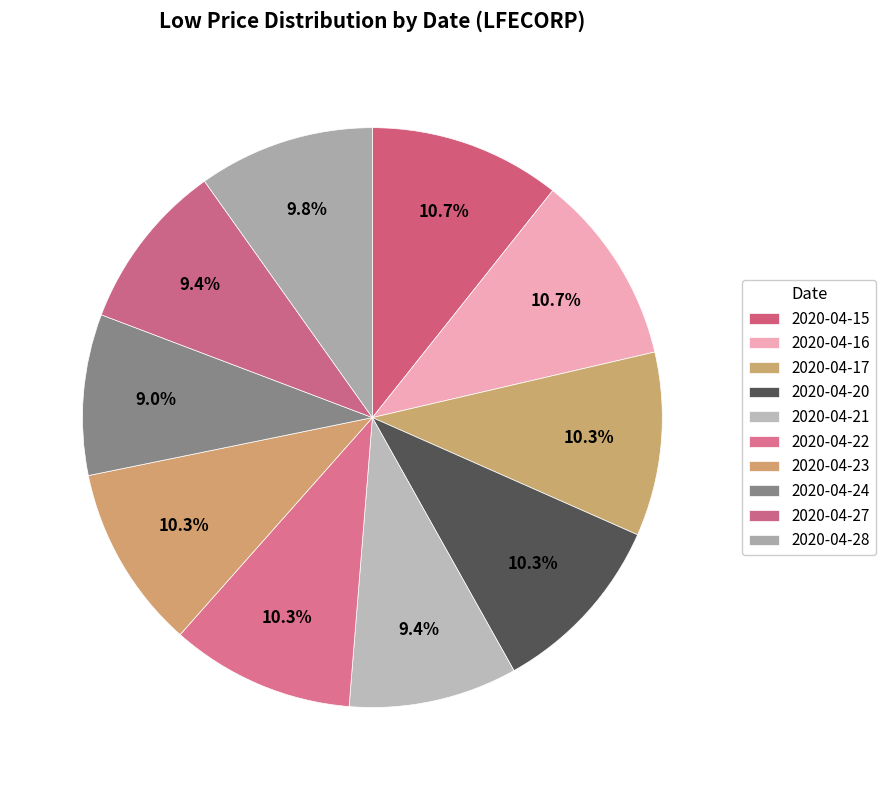

How many slices are in this pie chart?

10